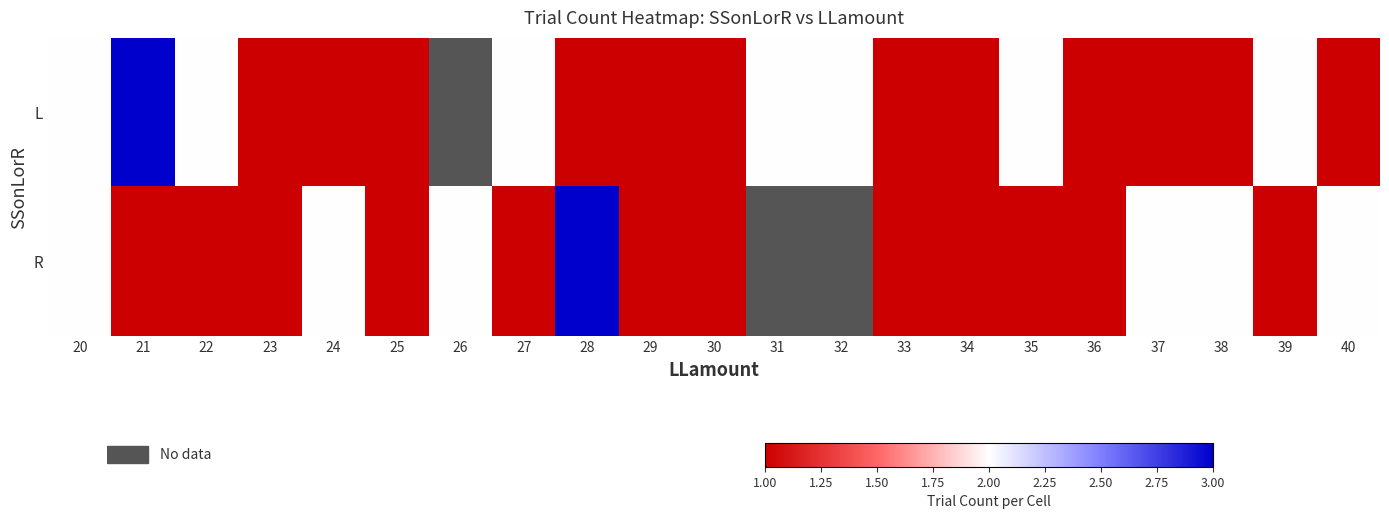

What is the difference between the maximum and minimum values in the L series?

2.0